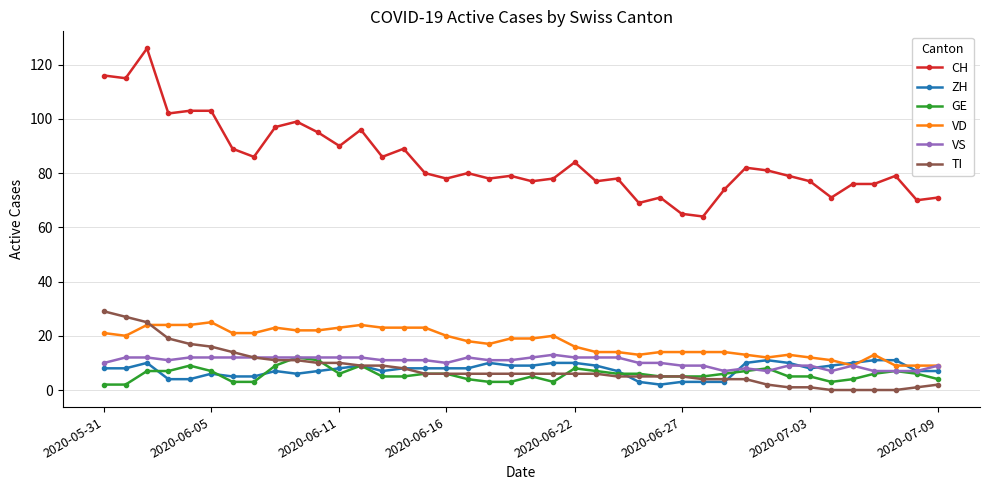

How many series are shown in this chart?

6